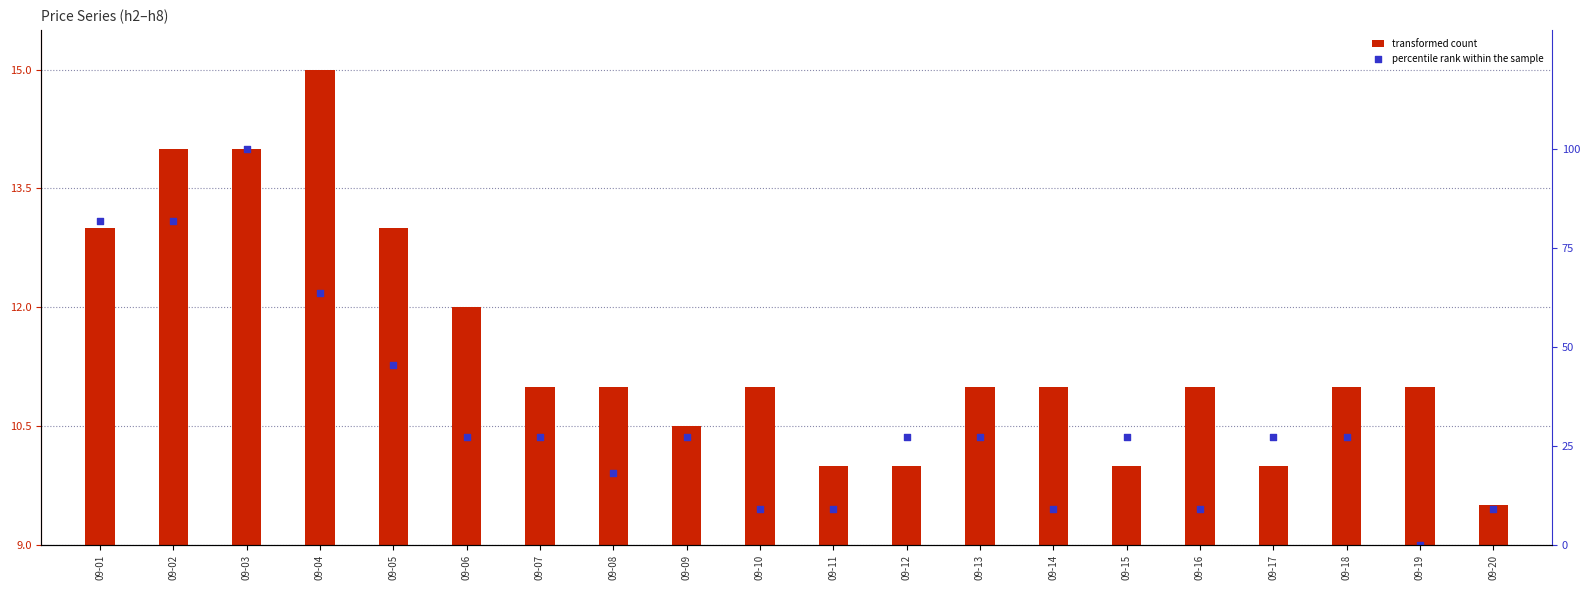

At which category is the sum across all series the highest?

09-03